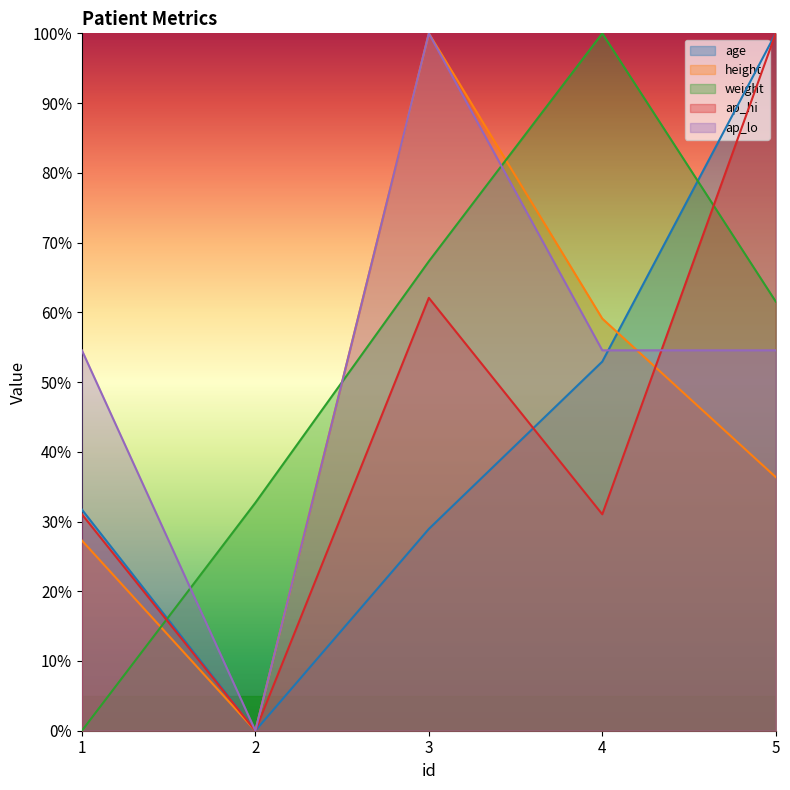

Reading left to right, extract all data points from this chart.

age: 0.3	0.0	0.3	0.5	1.0
height: 0.3	0.0	1.0	0.6	0.4
weight: 0.0	0.3	0.7	1.0	0.6
ap_hi: 0.3	0.0	0.6	0.3	1.0
ap_lo: 0.5	0.0	1.0	0.5	0.5